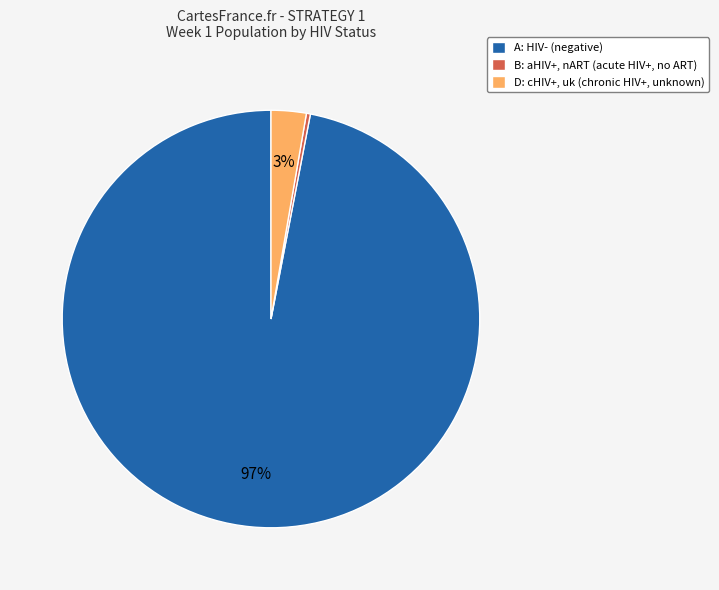

Which has a higher value, D: cHIV+, uk (chronic HIV+, unknown) or A: HIV- (negative)?

A: HIV- (negative)